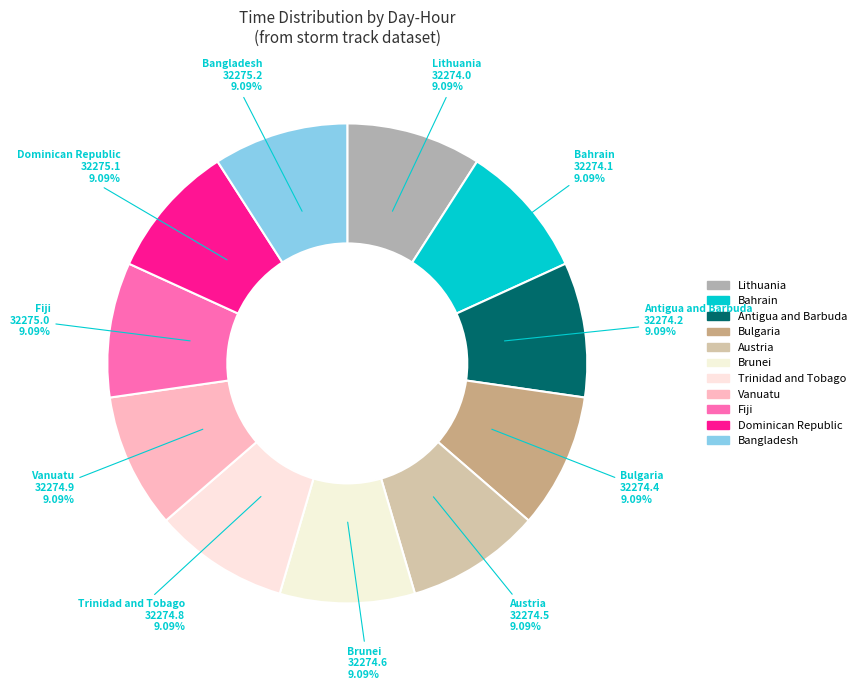

To the nearest percent, what is the average slice percentage?

9%